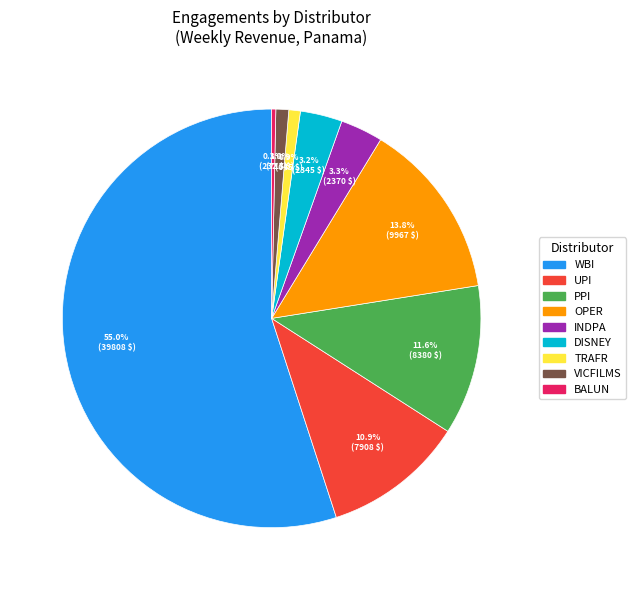

What is the ratio of the value at PPI to the value at INDPA?

3.5